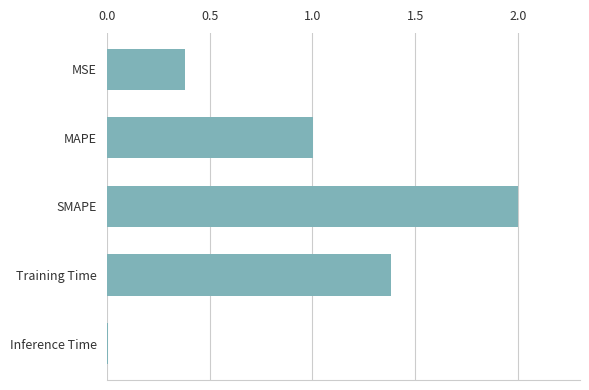

What is the label of the 3rd bar from the bottom?

SMAPE